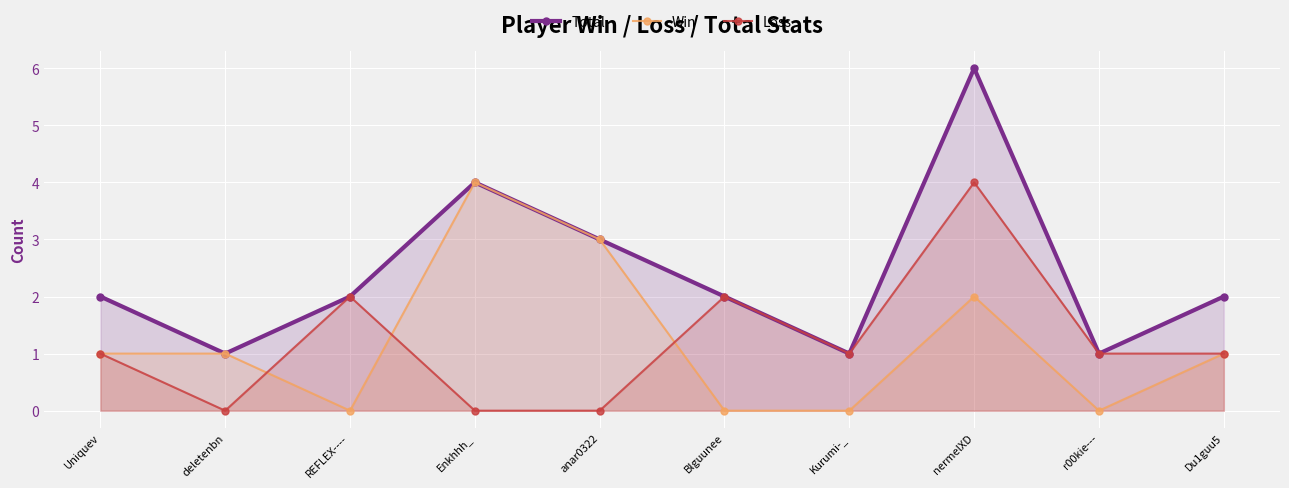

What is the label of the 3rd point from the left?

REFLEX----